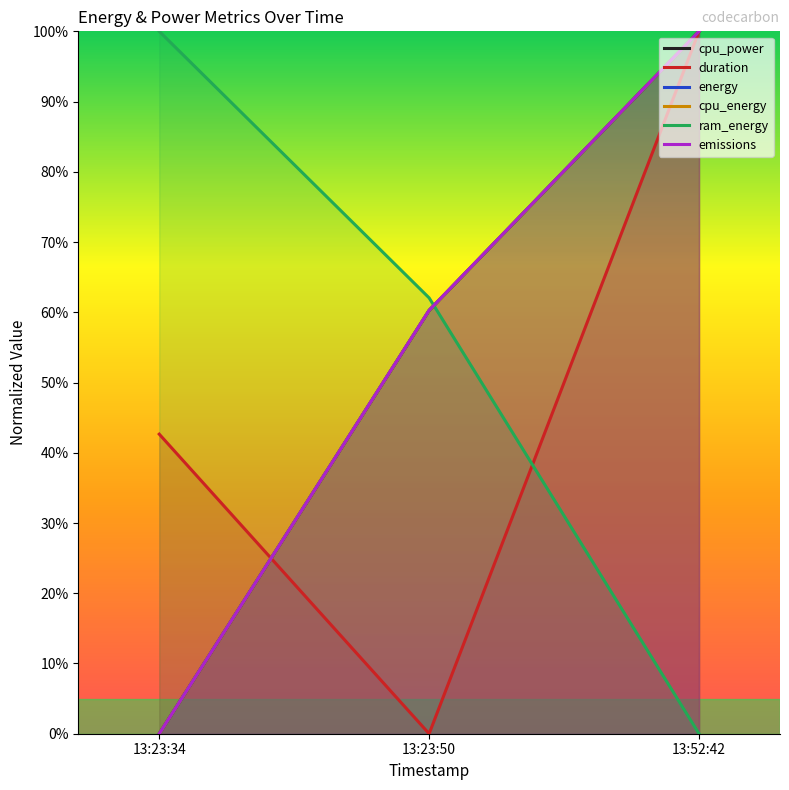

How many values in the ram_energy series are below 62?

1